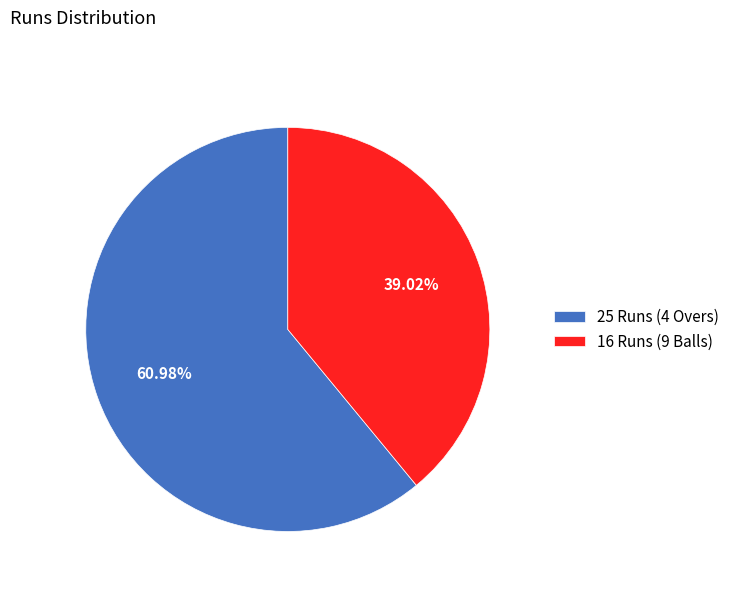

What is the largest slice in the pie chart?

25 Runs (4 Overs)